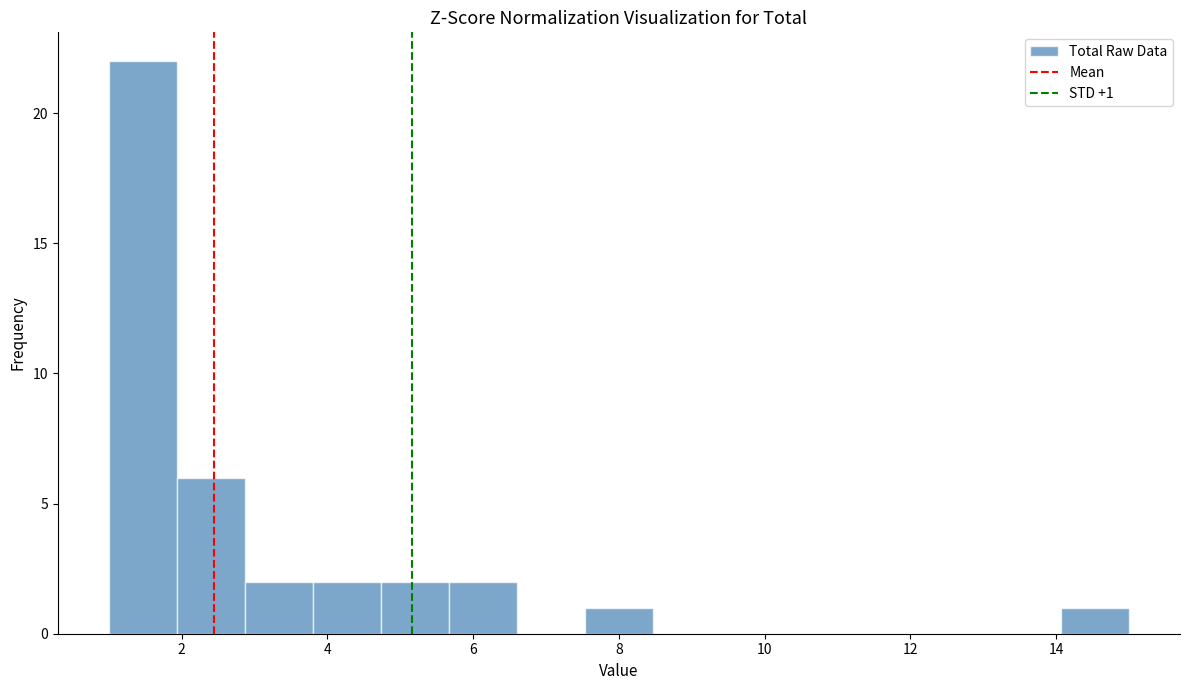

Which range on the x-axis has the tallest bar?

1.0 to 2.0